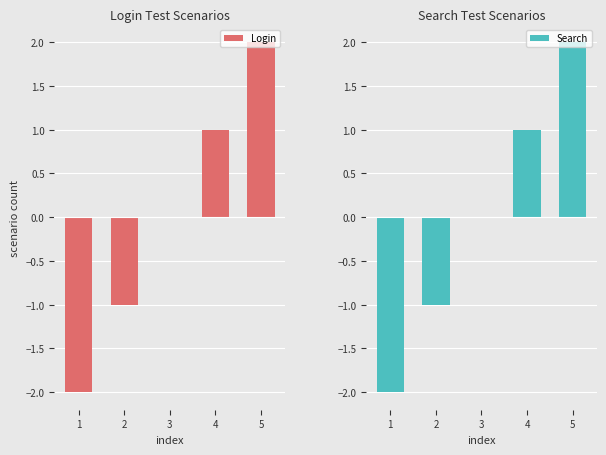

Which series has the largest total across all categories?

Login